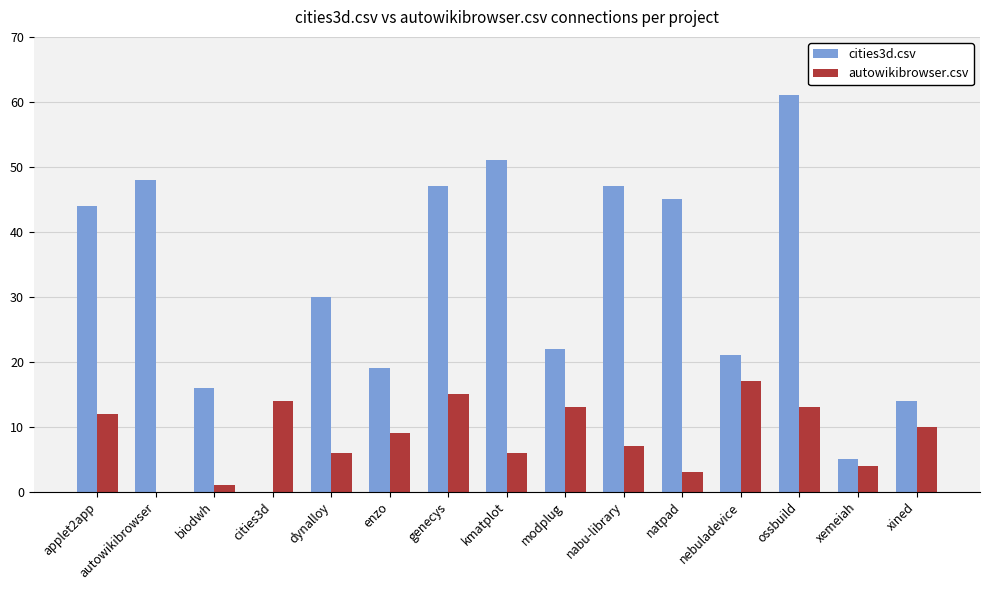

The value of autowikibrowser.csv at ossbuild is 8. True or false?

False